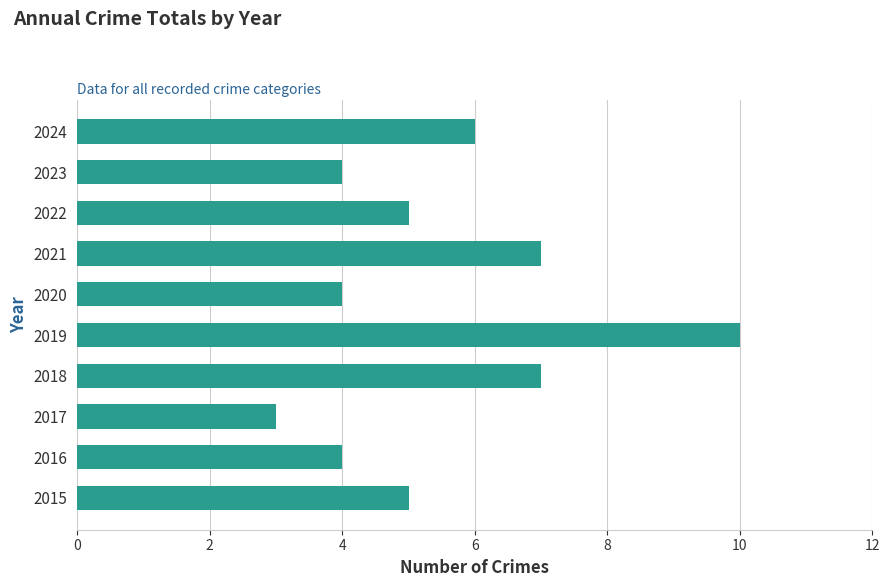

How many distinct data groups are displayed?

1